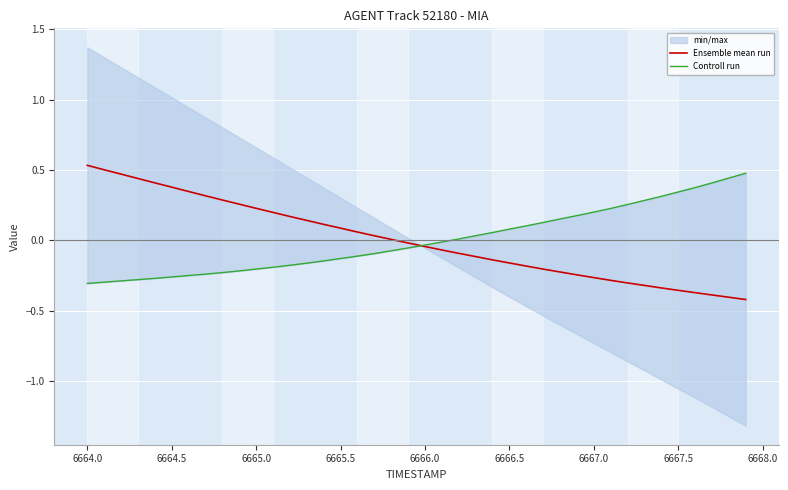

Is it true that Ensemble mean run equals 0.2 at 6666.5?

False